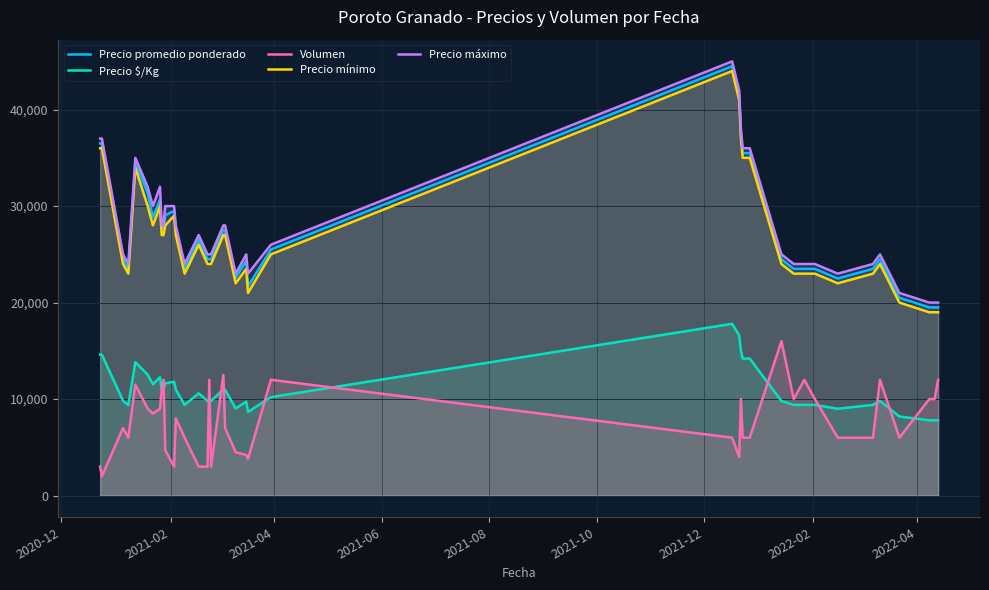

What is the smallest value displayed?

2000